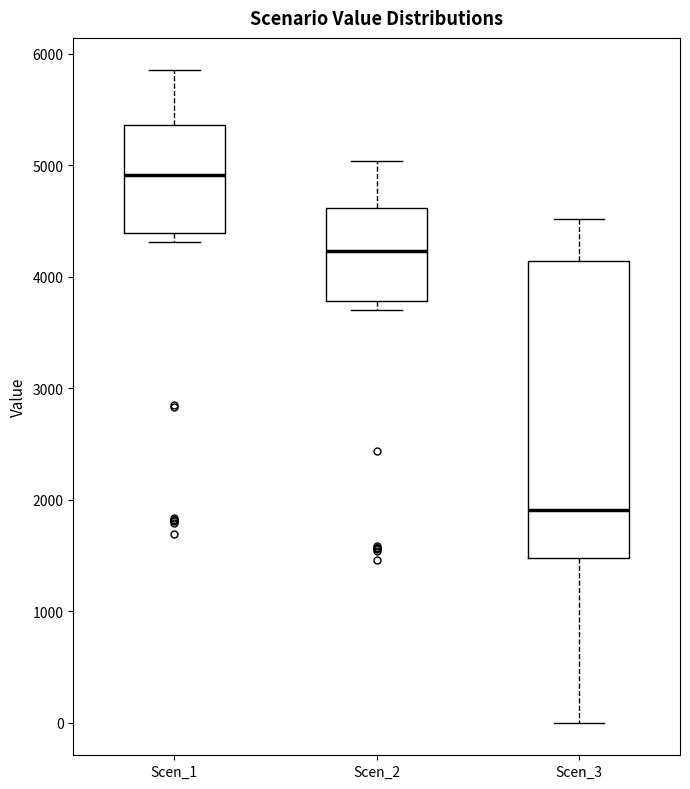

Reading left to right, transcribe this box plot: for each box, give where its median line is, the range the box spans, and where its two whiskers end, as read against the y-axis. The values are not printed on the chart, so give them approximately, as read against the axis.

Scen_1: median 4900, box 4400 to 5400, whiskers 4300 to 5900
Scen_2: median 4200, box 3800 to 4600, whiskers 3700 to 5000
Scen_3: median 1900, box 1500 to 4100, whiskers 0 to 4500